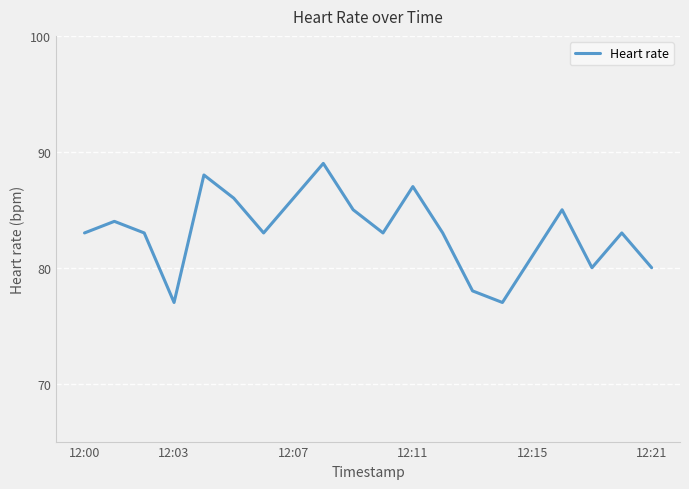

What is the difference between the maximum and minimum values?

12